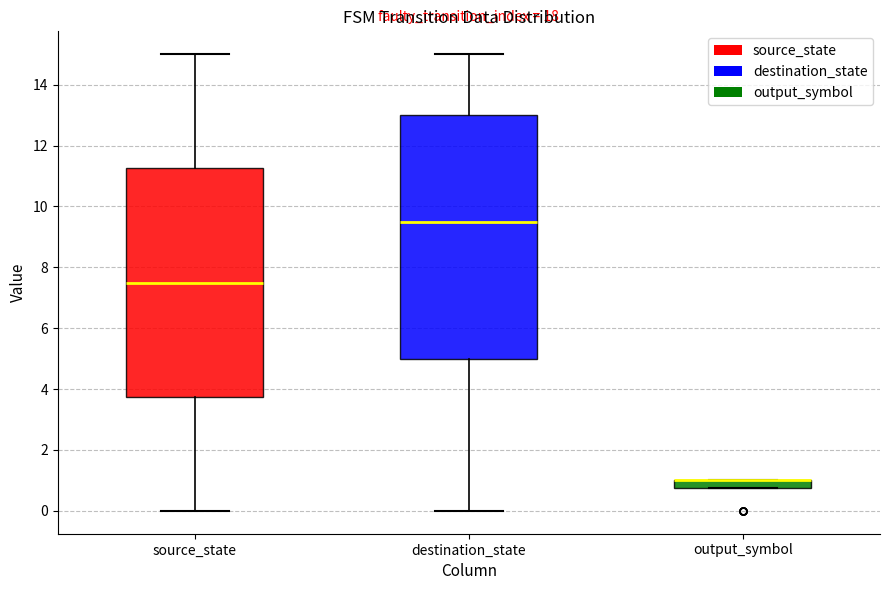

Where is the upper edge of the box for output_symbol on the y-axis? The values are not printed on the chart, so give them approximately, as read against the axis.

1.0